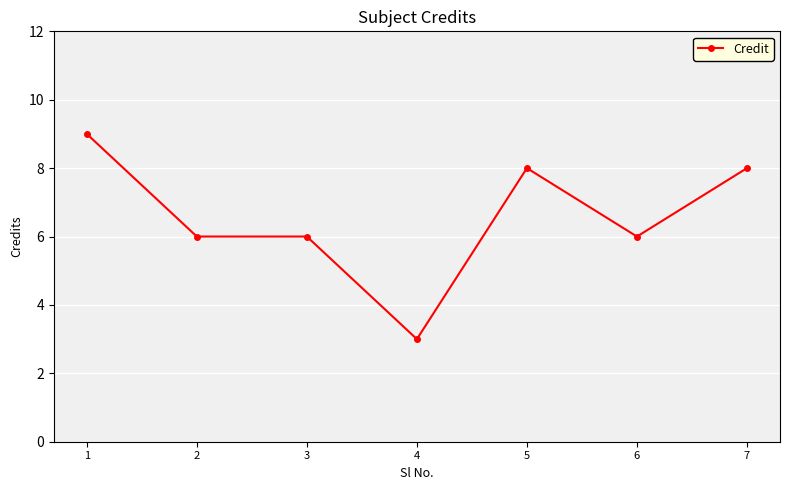

What is the sum of the values at 2 and 7?

14